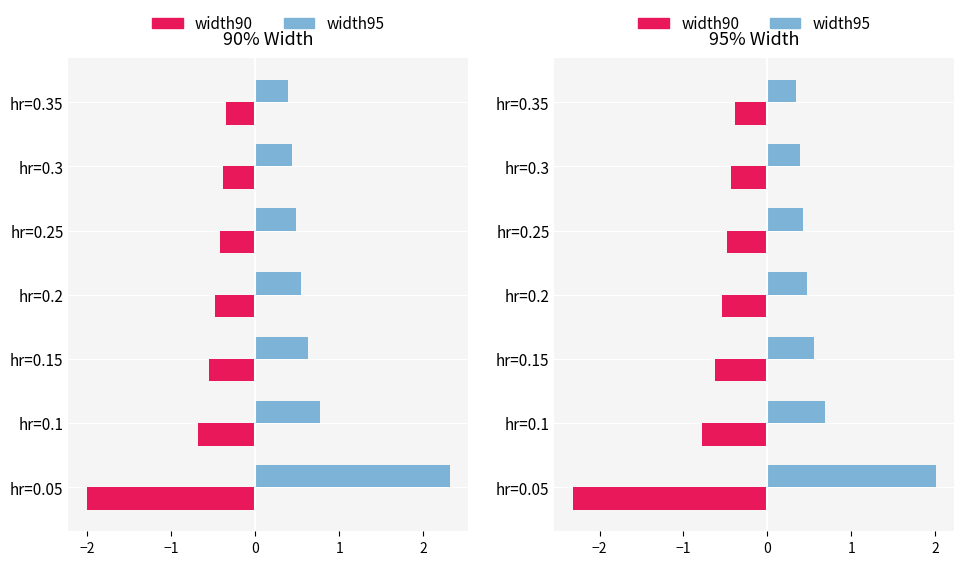

List the series in order of their overall mean, highest first.

width95, width90